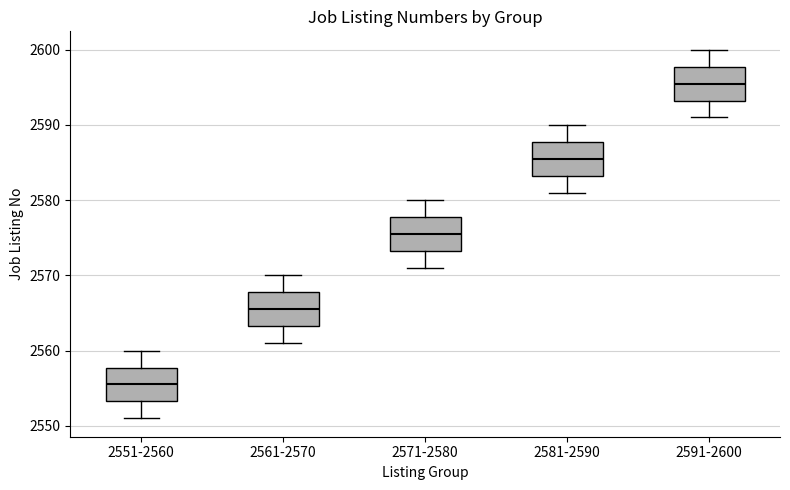

Reading left to right, transcribe this box plot: for each box, give where its median line is, the range the box spans, and where its two whiskers end, as read against the y-axis. The values are not printed on the chart, so give them approximately, as read against the axis.

2551-2560: median 2556, box 2553 to 2558, whiskers 2551 to 2560
2561-2570: median 2566, box 2563 to 2568, whiskers 2561 to 2570
2571-2580: median 2576, box 2573 to 2578, whiskers 2571 to 2580
2581-2590: median 2586, box 2583 to 2588, whiskers 2581 to 2590
2591-2600: median 2596, box 2593 to 2598, whiskers 2591 to 2600